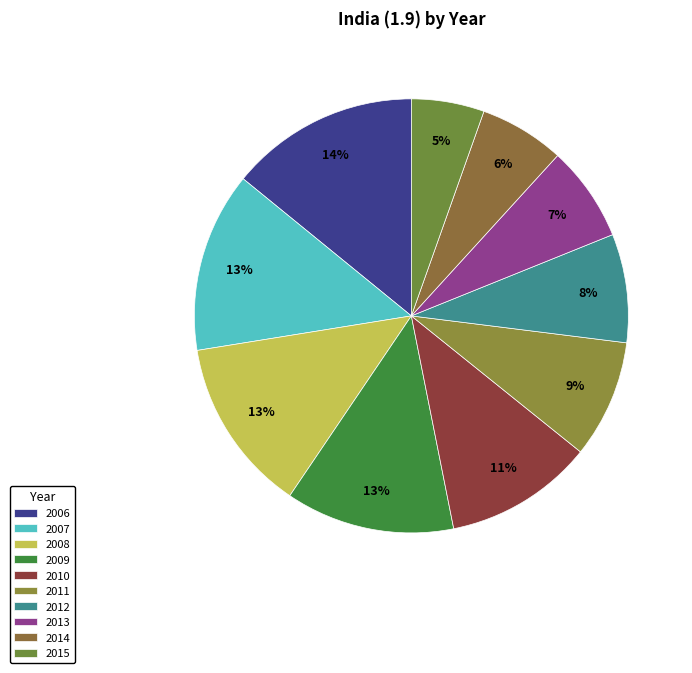

To the nearest percent, what is the difference between the largest and smallest slice percentages?

9%